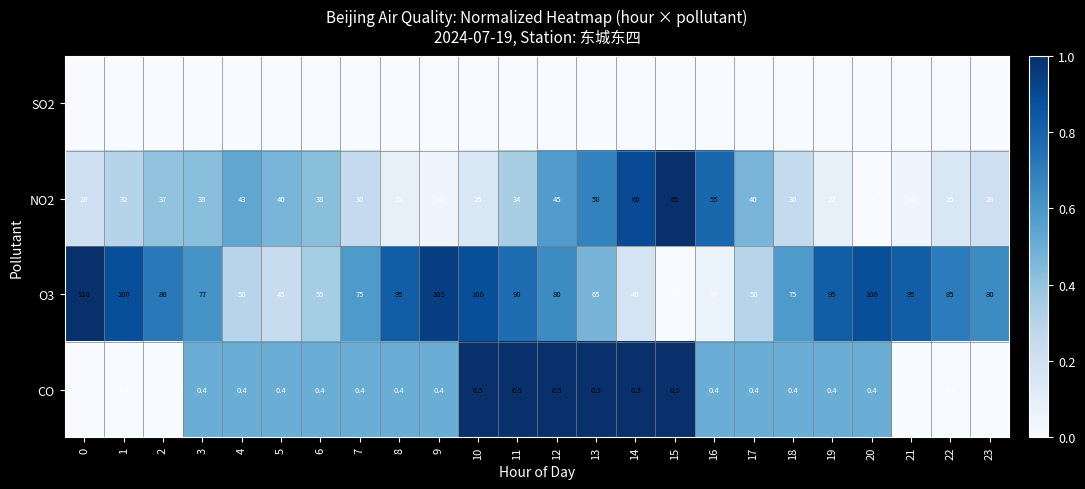

What is the sum of all SO2 values?

120.0